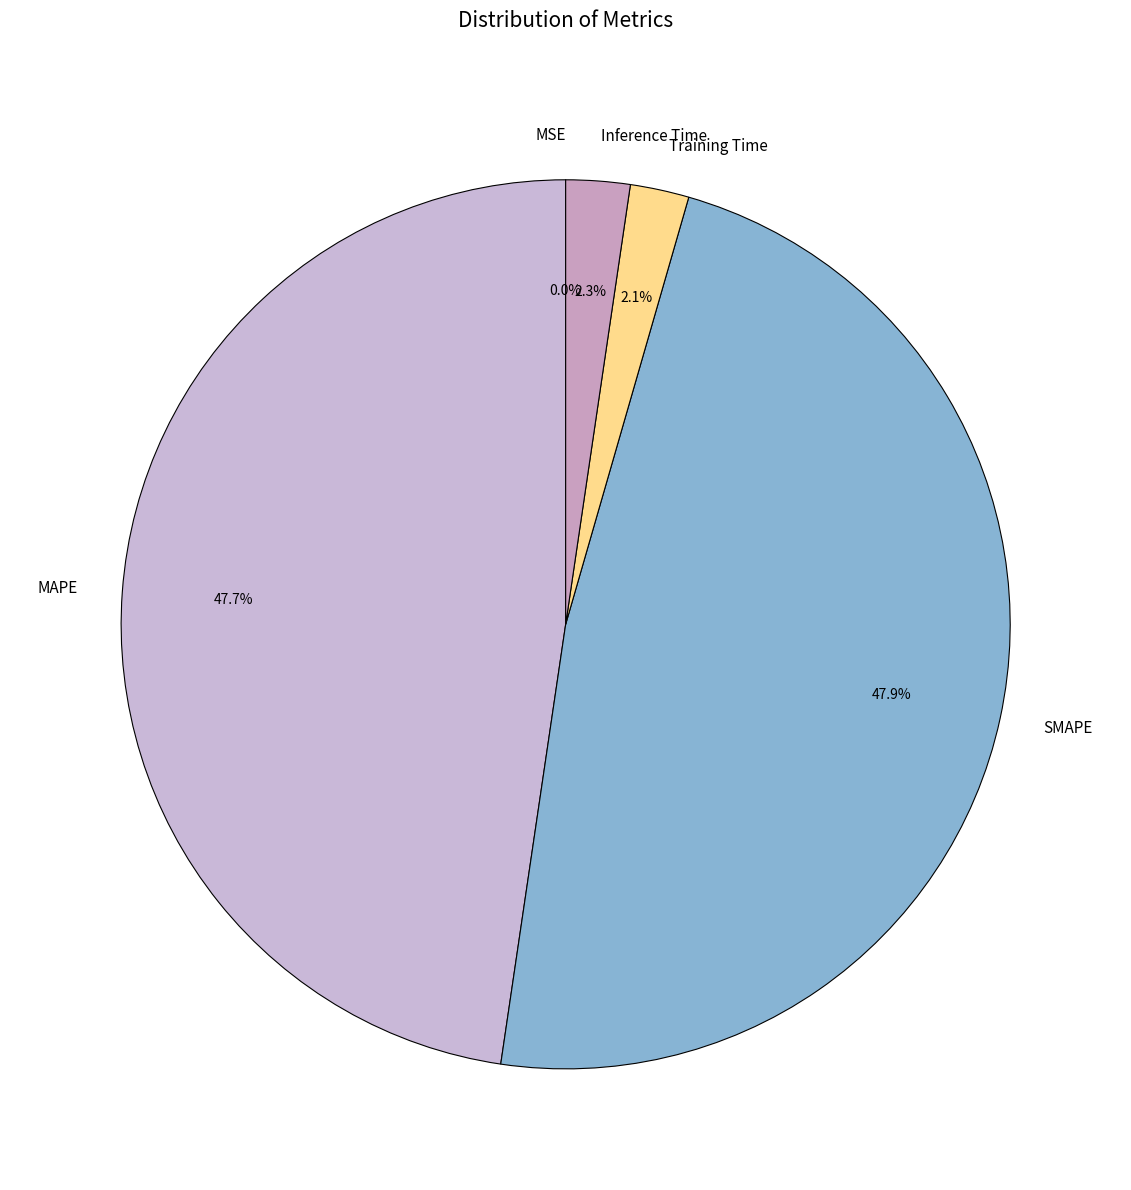

Is there any slice that represents more than half of the pie?

No